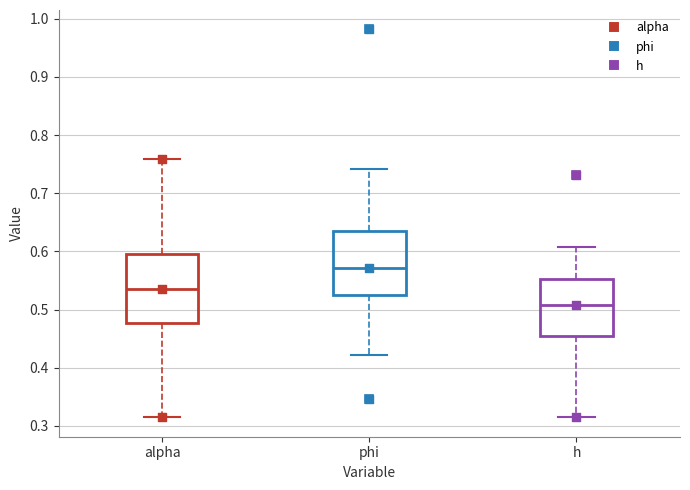

Where does the upper whisker of the box for phi end on the y-axis? The values are not printed on the chart, so give them approximately, as read against the axis.

0.74